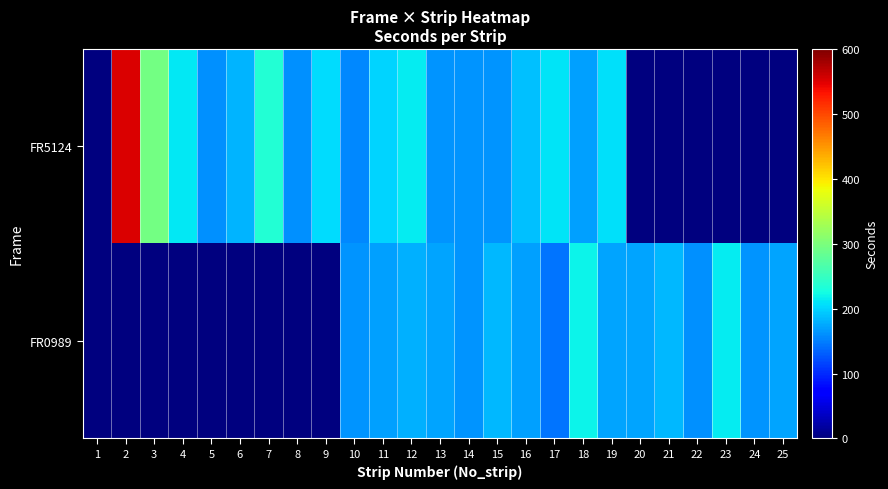

At 15, list the series in order from largest to smallest.

FR0989, FR5124